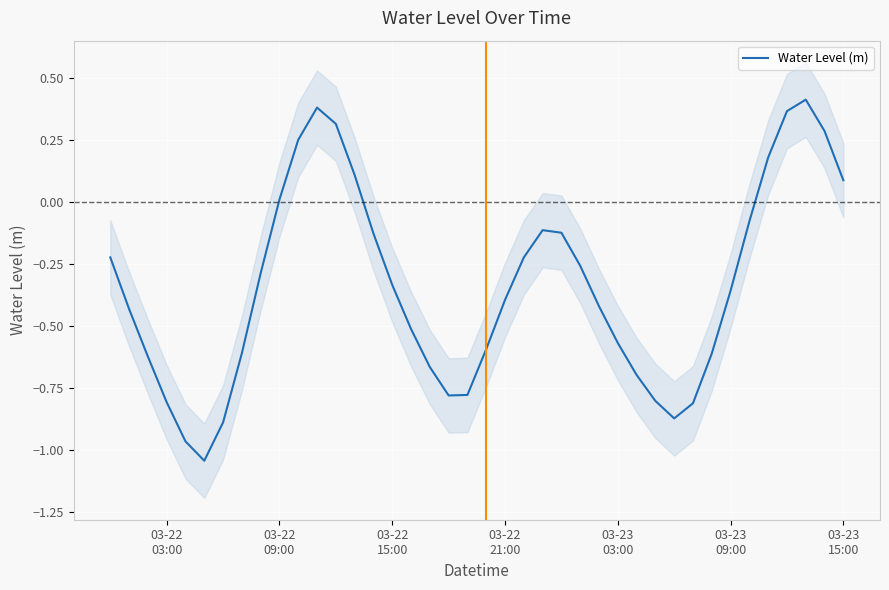

True or false: the data shows -0.6 at 26.

False